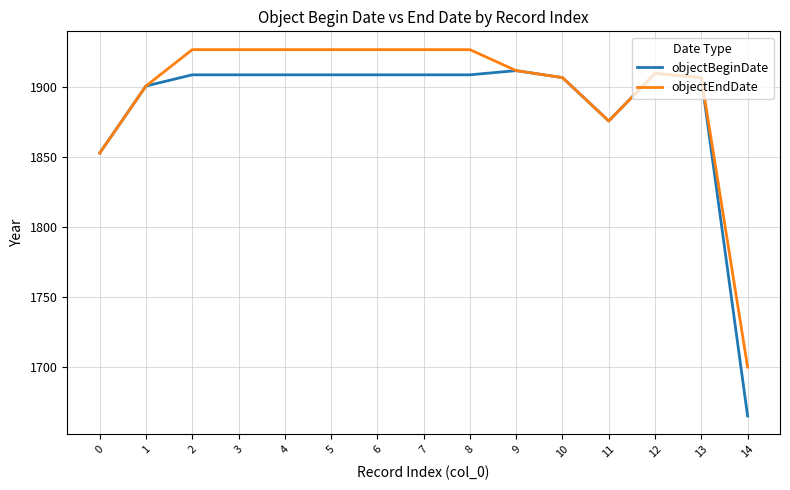

What is the total value across all series at 6?

3836